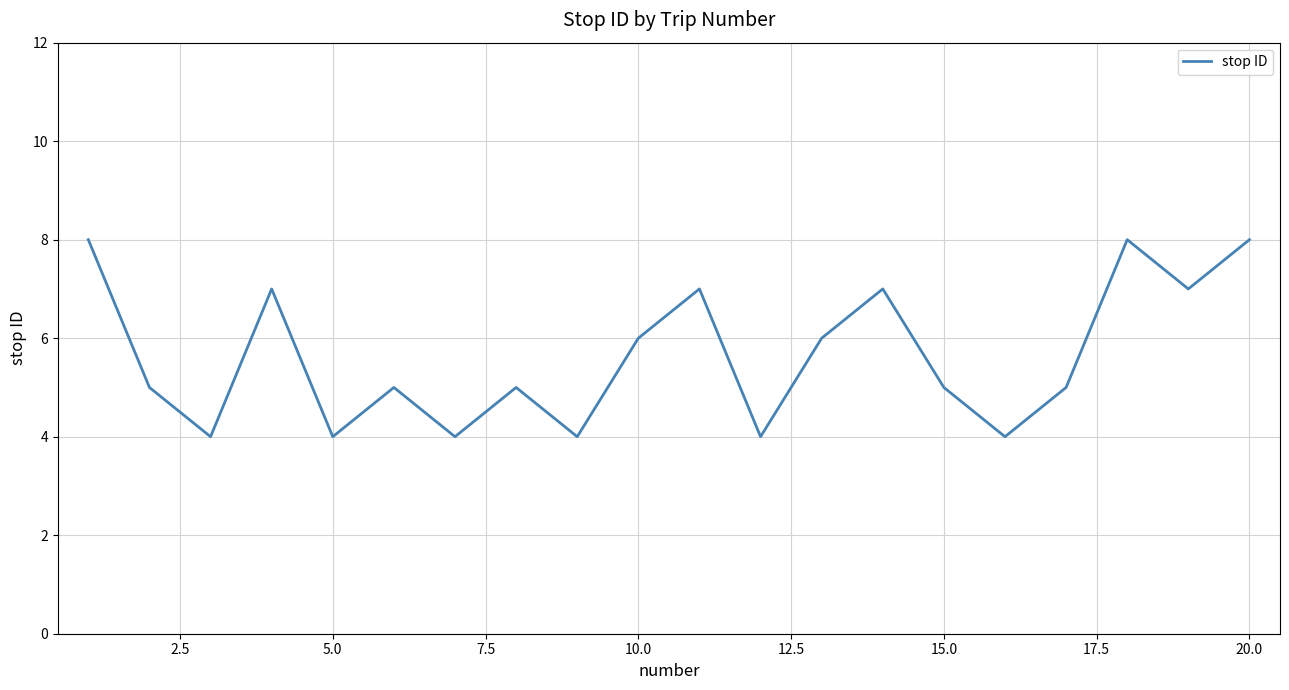

What is the difference between the maximum and minimum values?

4